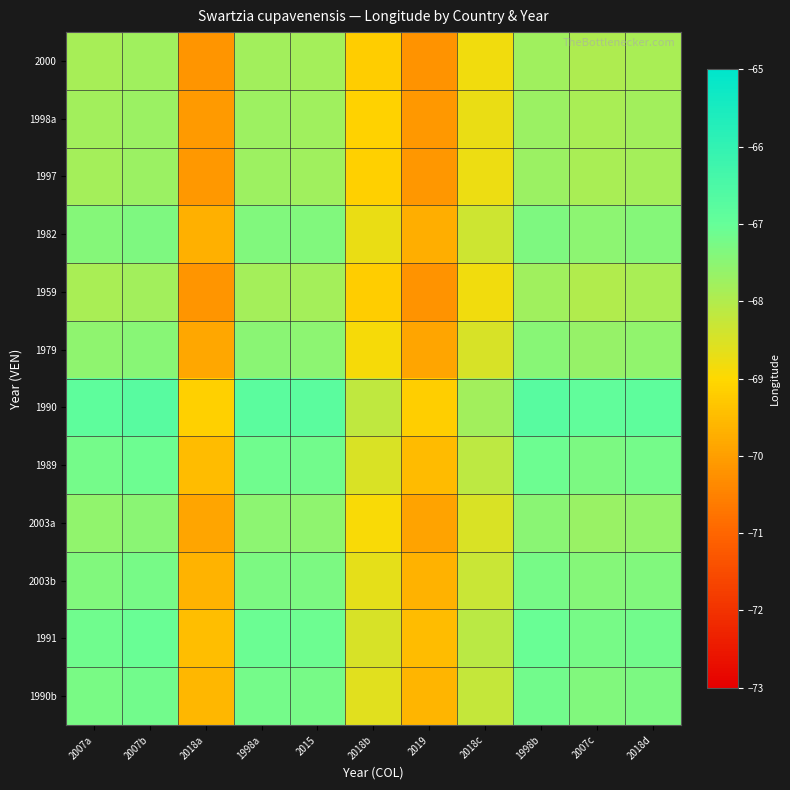

What is the minimum value shown in the chart?

-70.2